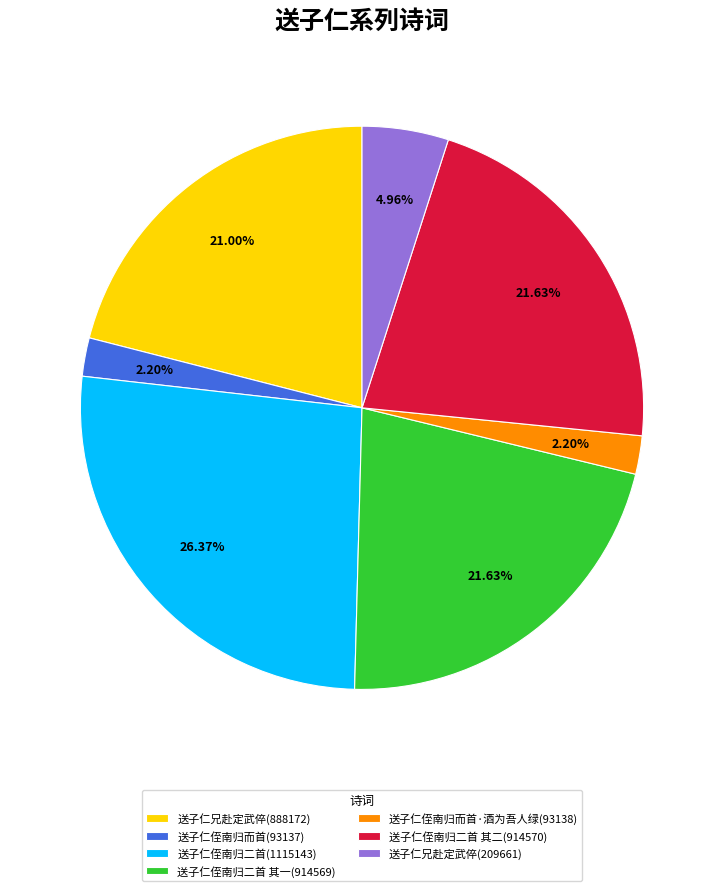

What is the total percentage of 送子仁兄赴定武倅(209661) and 送子仁侄南归二首 其一(914569)?

26.6%